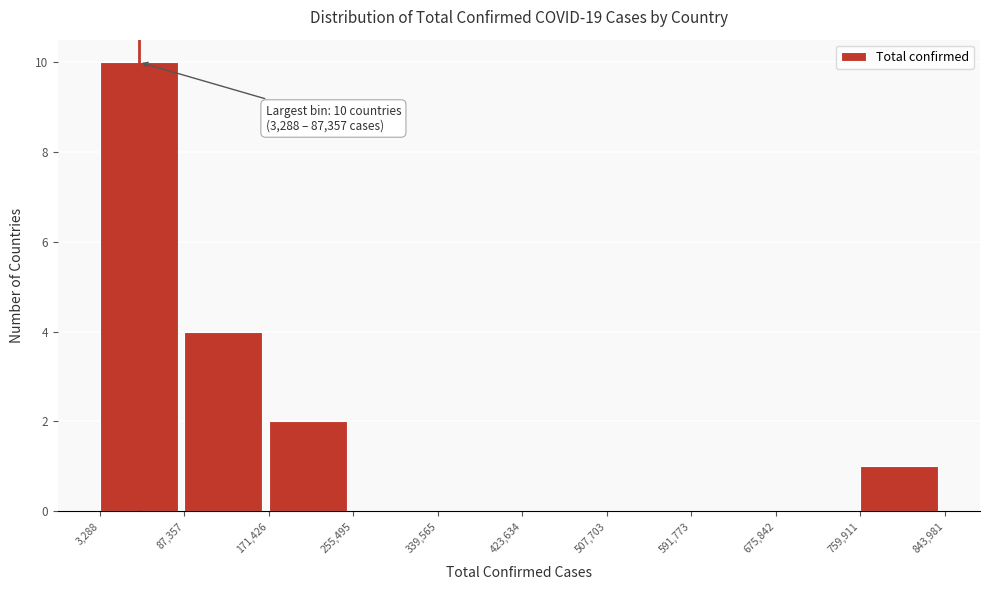

Over which range of the x-axis is the bar tallest?

3,288 to 87,357